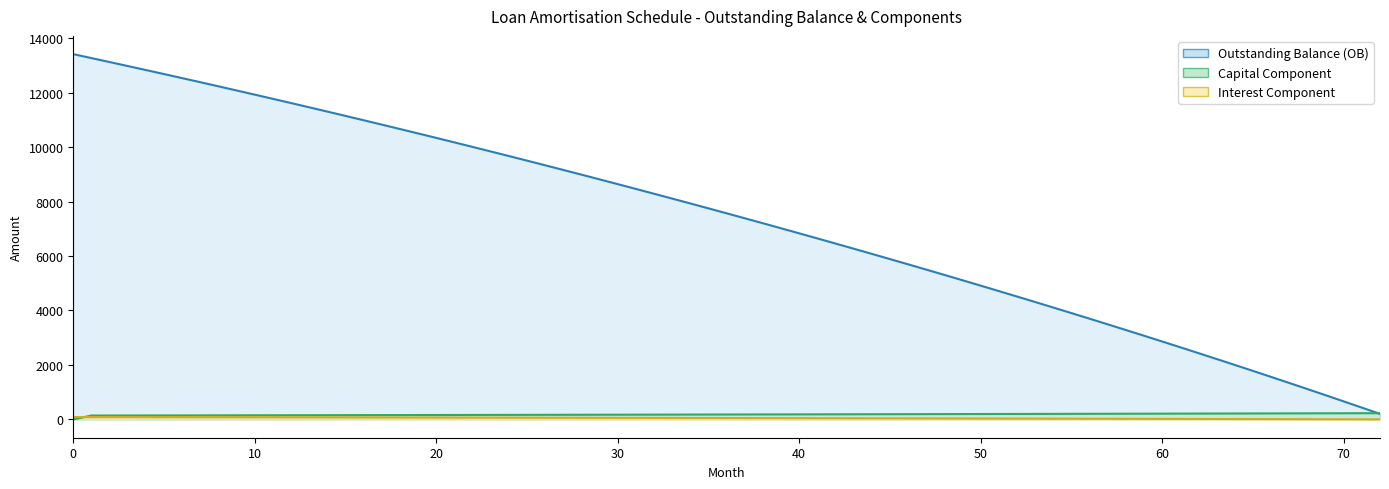

Does the chart have visible grid lines?

No